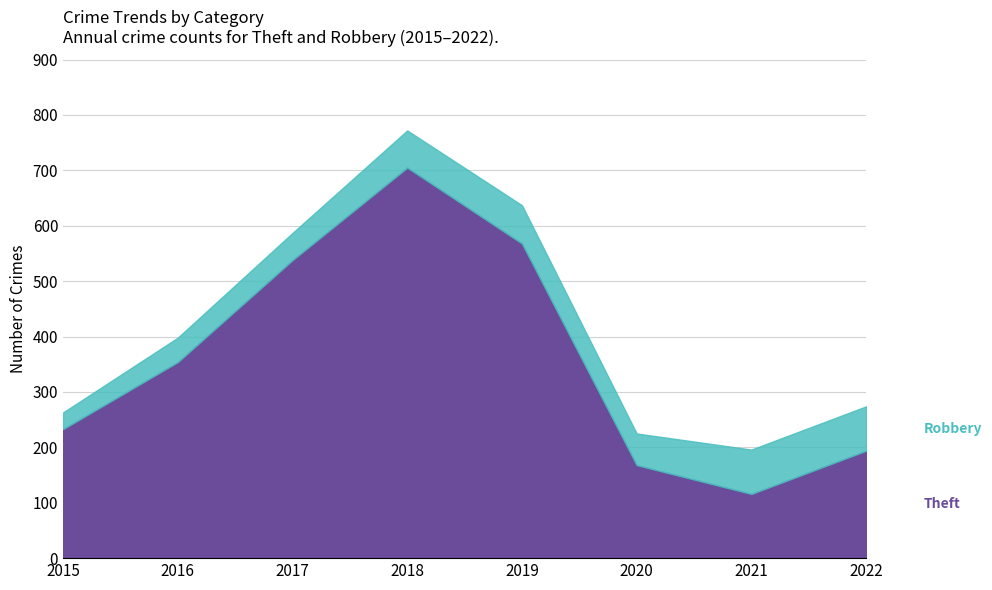

Which category has the lowest value across all series?

2015